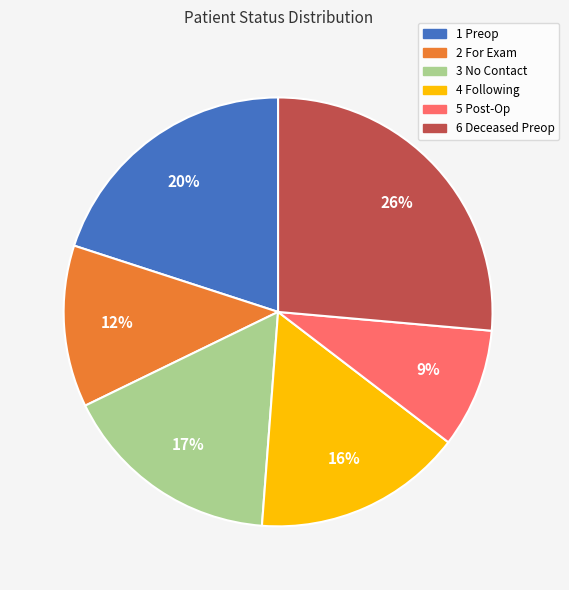

How many slices are in this pie chart?

6